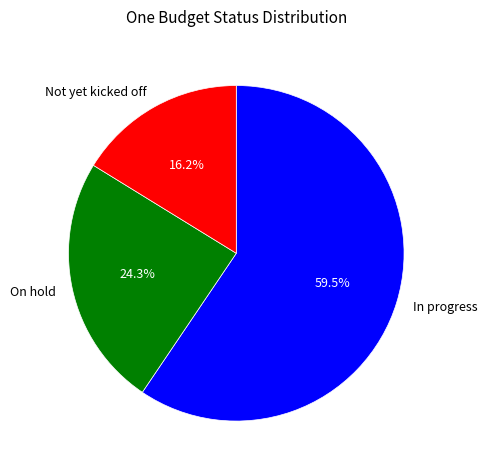

What percentage is the On hold slice, to the nearest percent?

24%